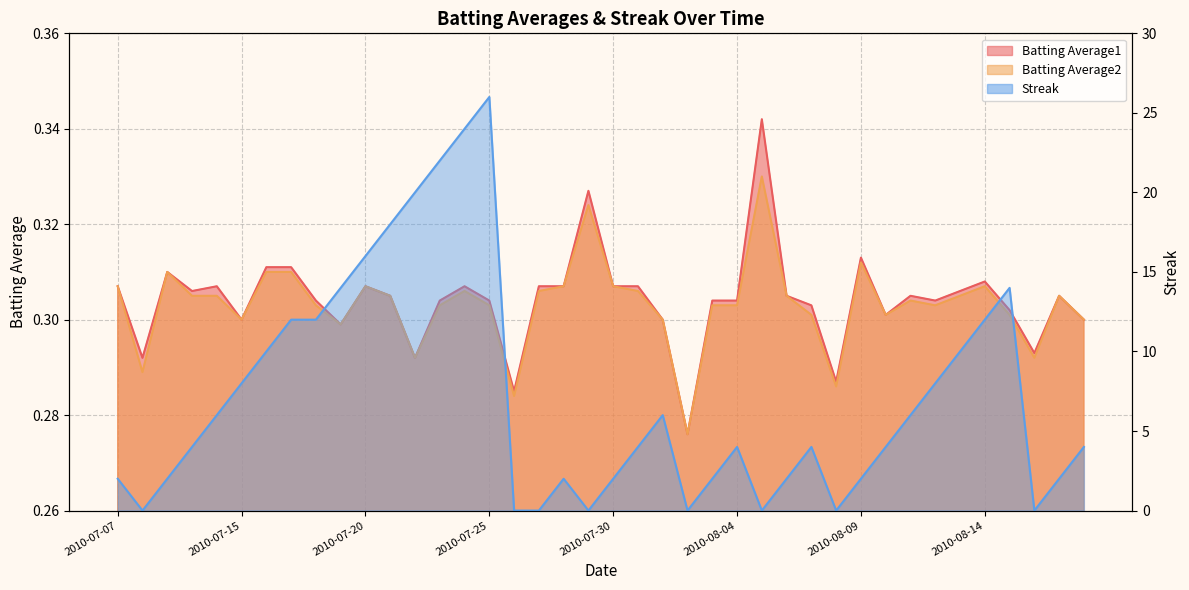

What is the label of the 19th point from the left?

2010-07-28